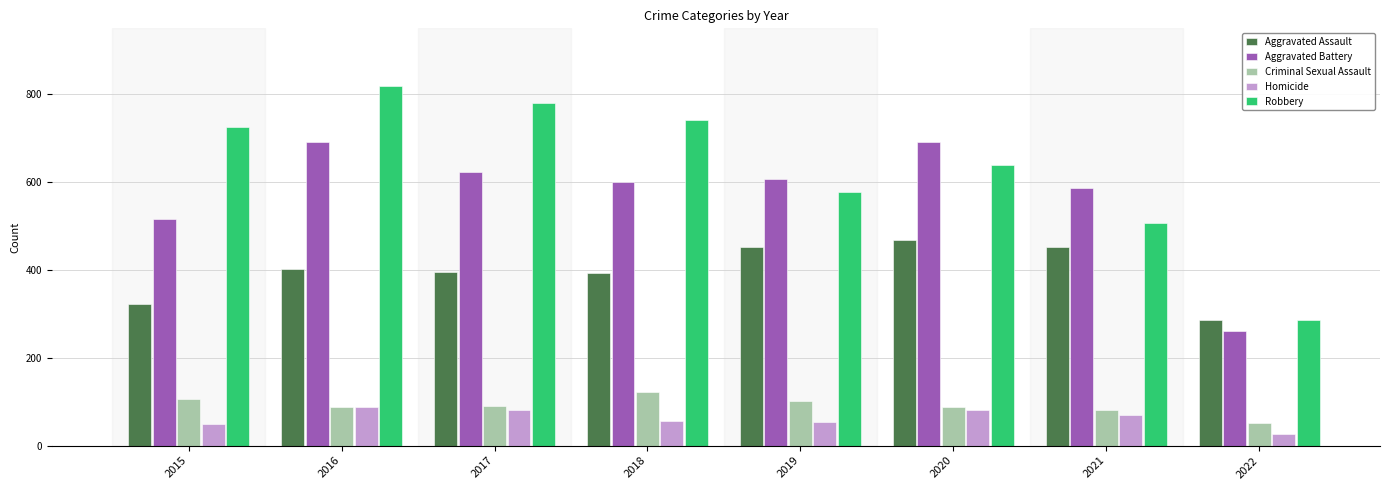

Which series has the widest spread of values?

Robbery